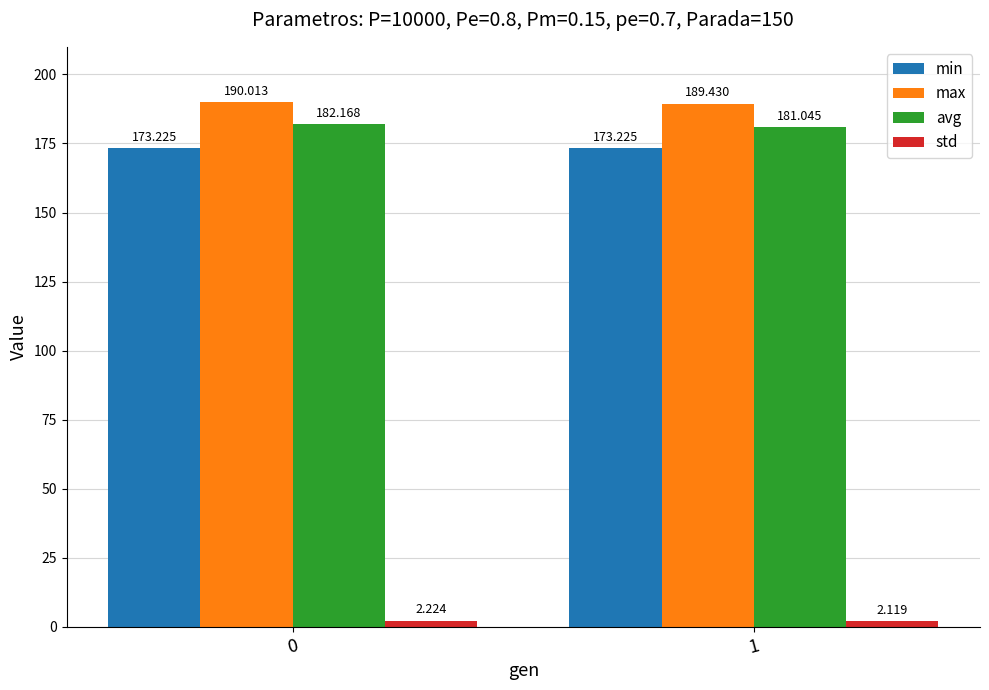

Does the chart contain any negative values?

No